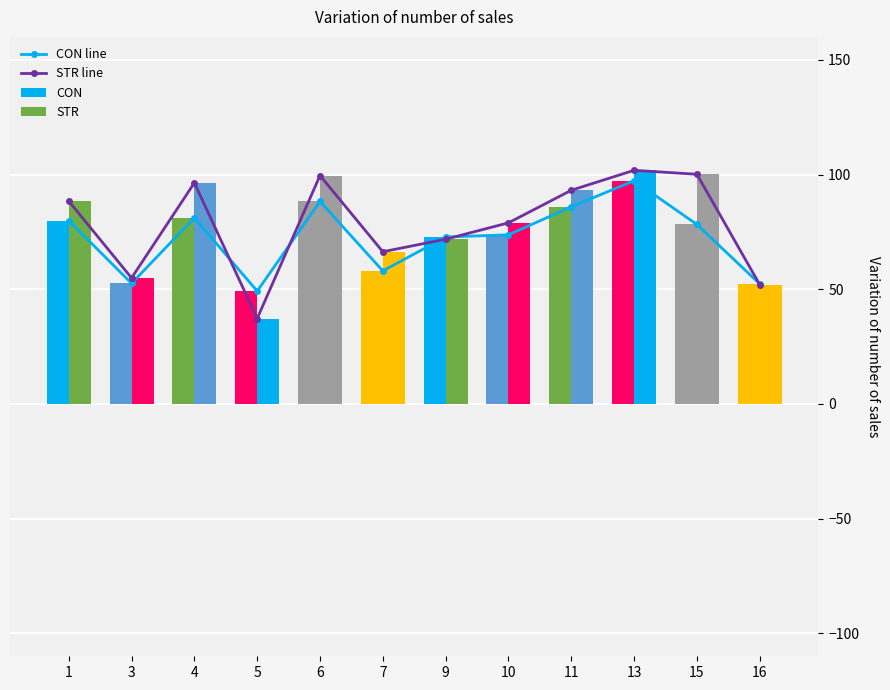

What is the value of the CON line bar at the 10th from the left?

97.3